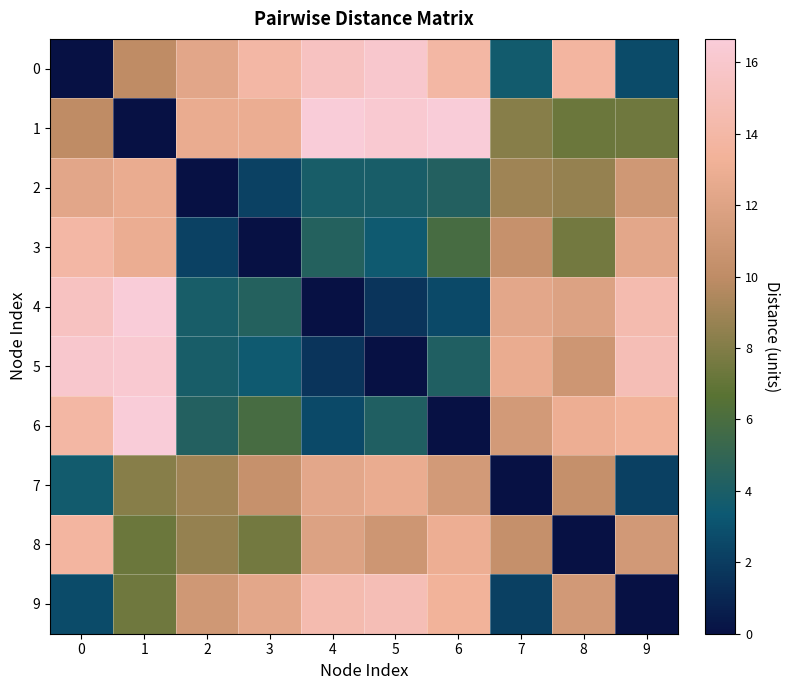

How many series are shown in this chart?

10